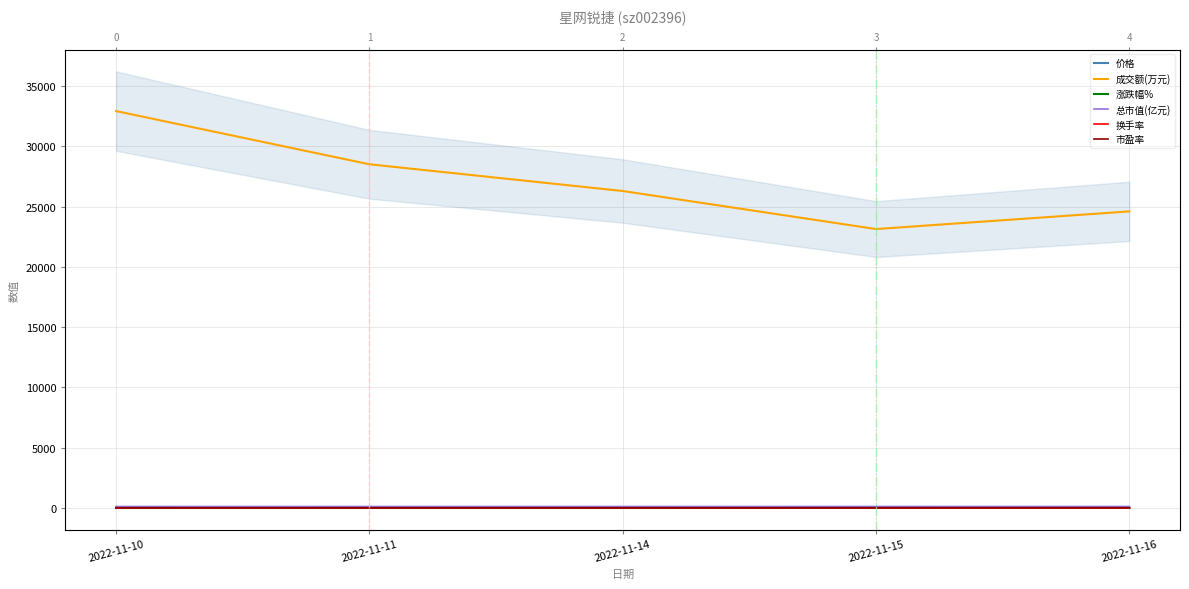

At which category does 换手率 reach its first local valley?

2022-11-15